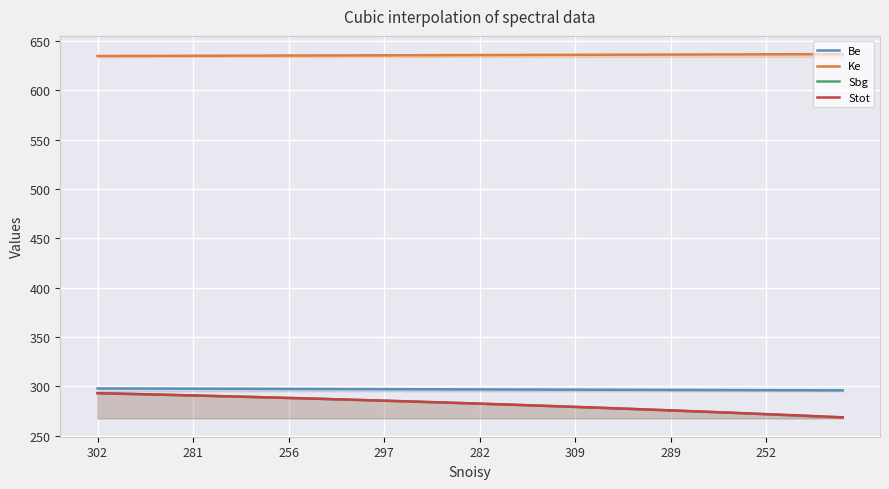

True or false: Sbg and Ke intersect in this chart.

False